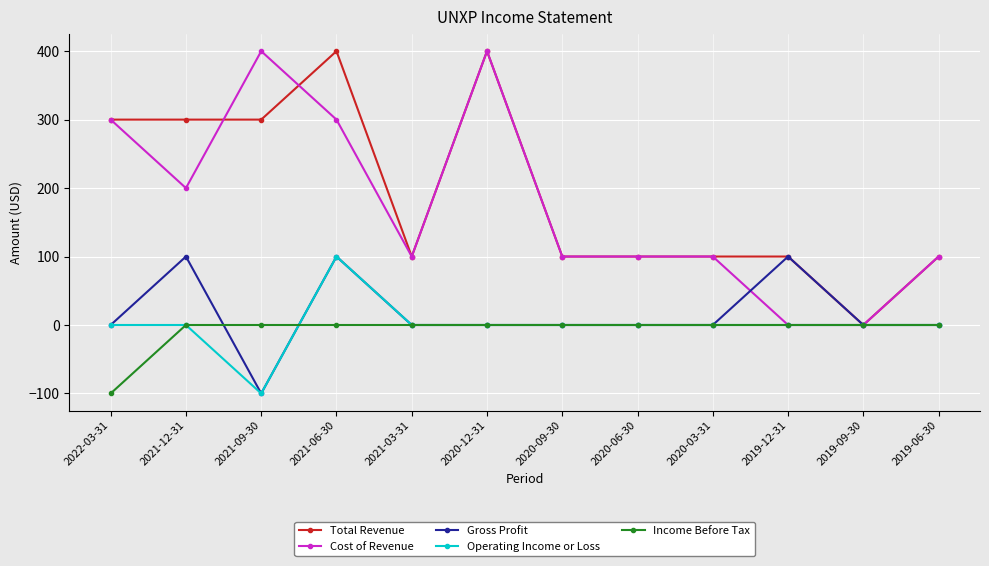

What is the label of the 7th point from the right?

2020-12-31